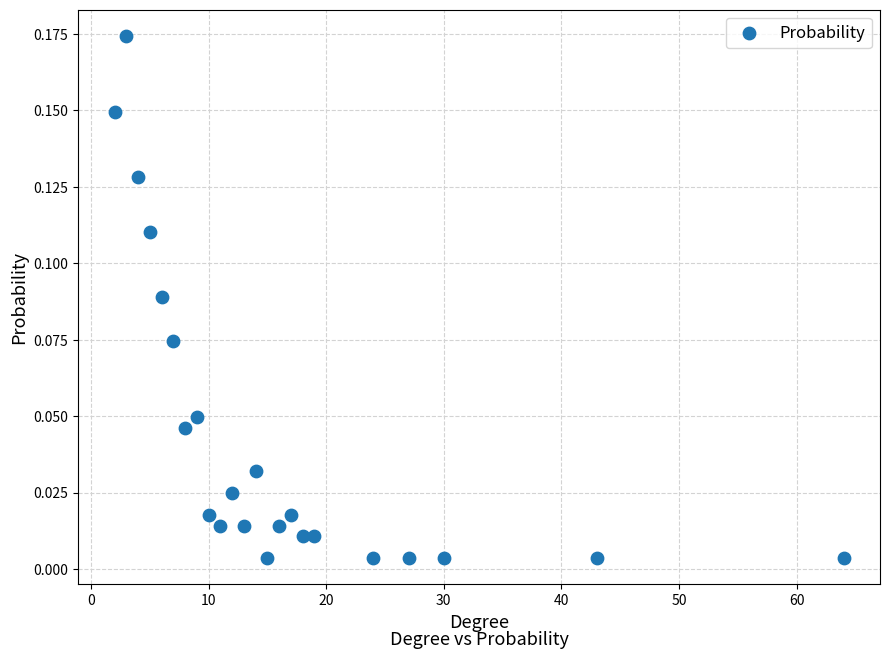

What is the range of X values (max minus min)?

62.0